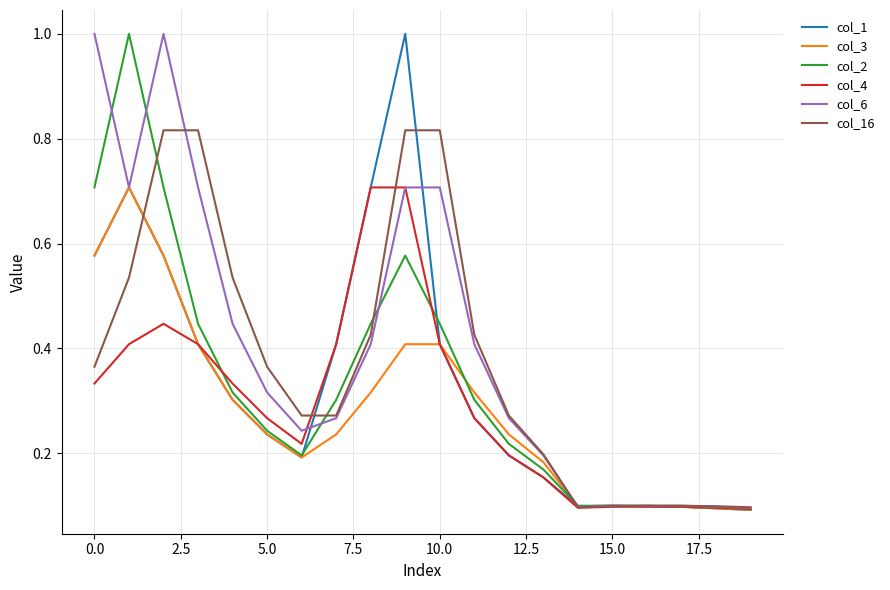

At how many categories does at least one series exceed 0?

20